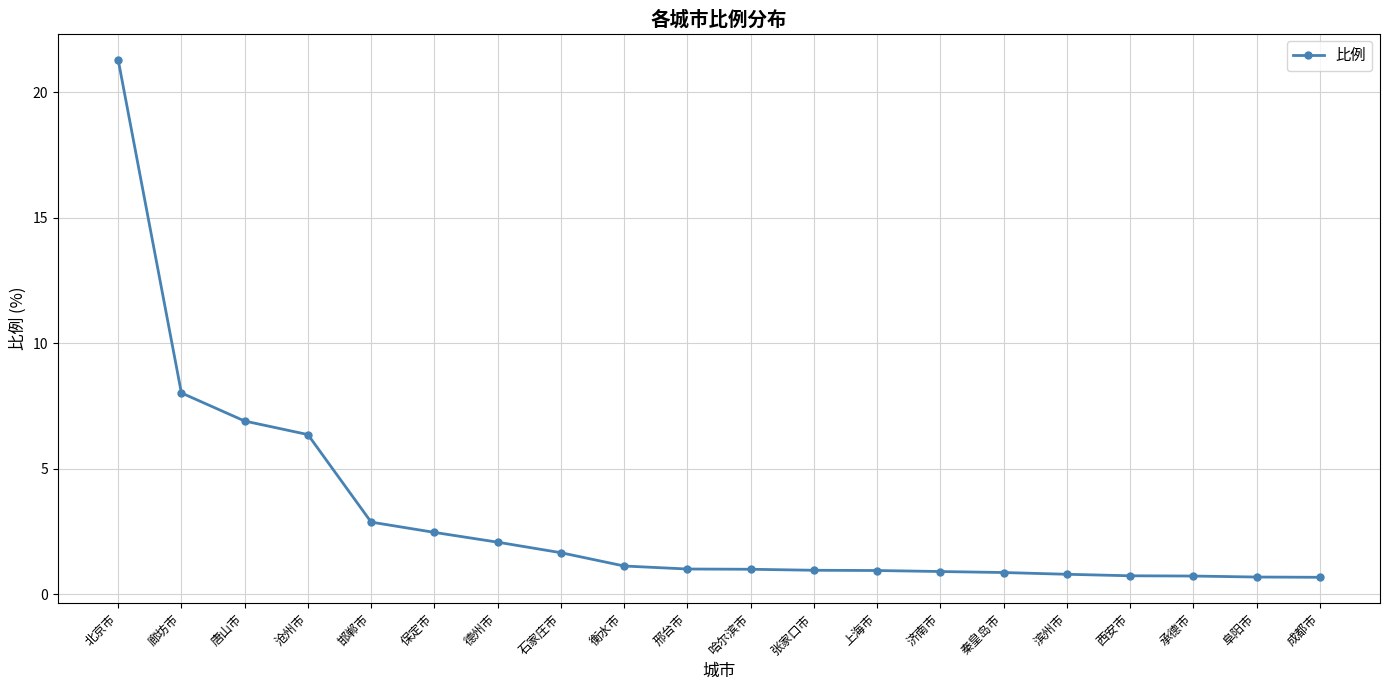

True or false: the data shows 1.0 at 哈尔滨市.

True